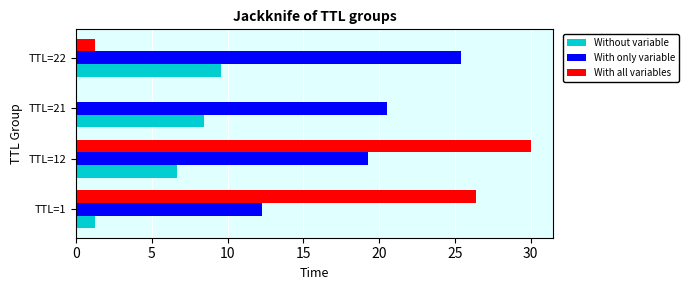

What is the maximum value for Without variable?

9.5